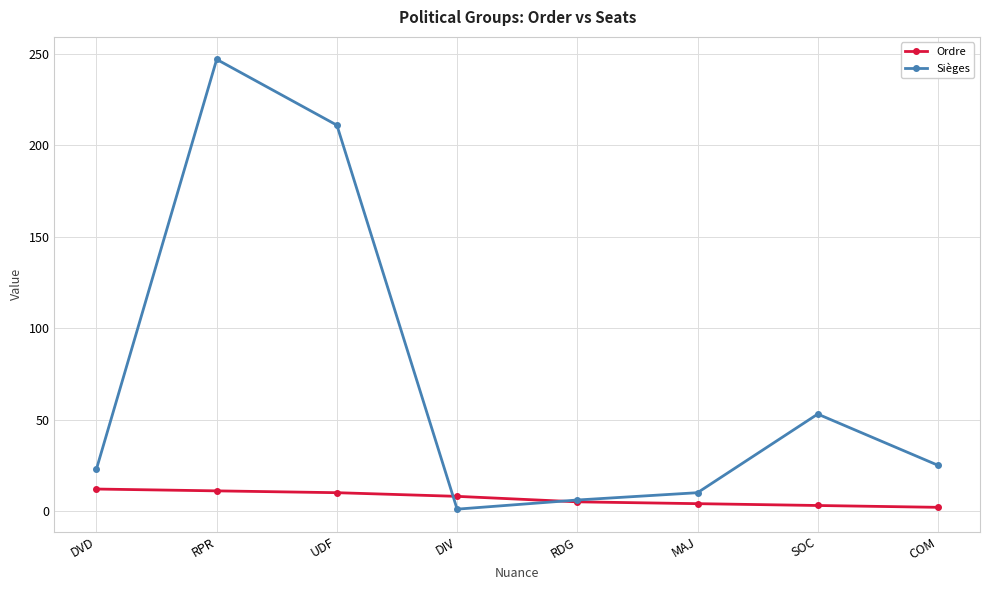

The Sièges series shows 25 at COM. True or false?

True